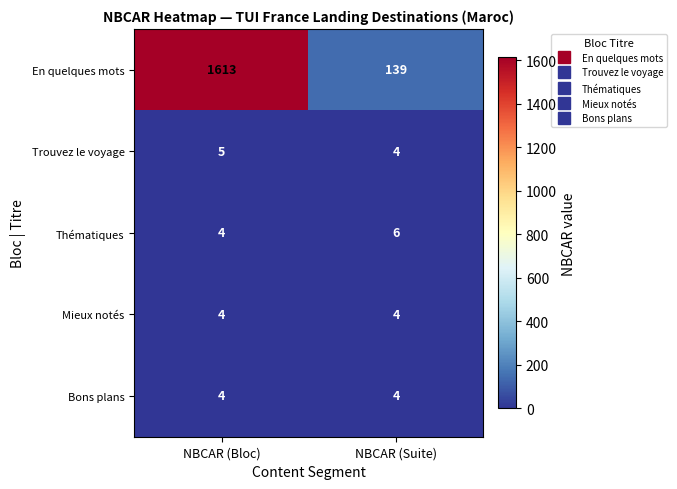

Which series changed the most between NBCAR (Bloc) and NBCAR (Suite)?

En quelques mots